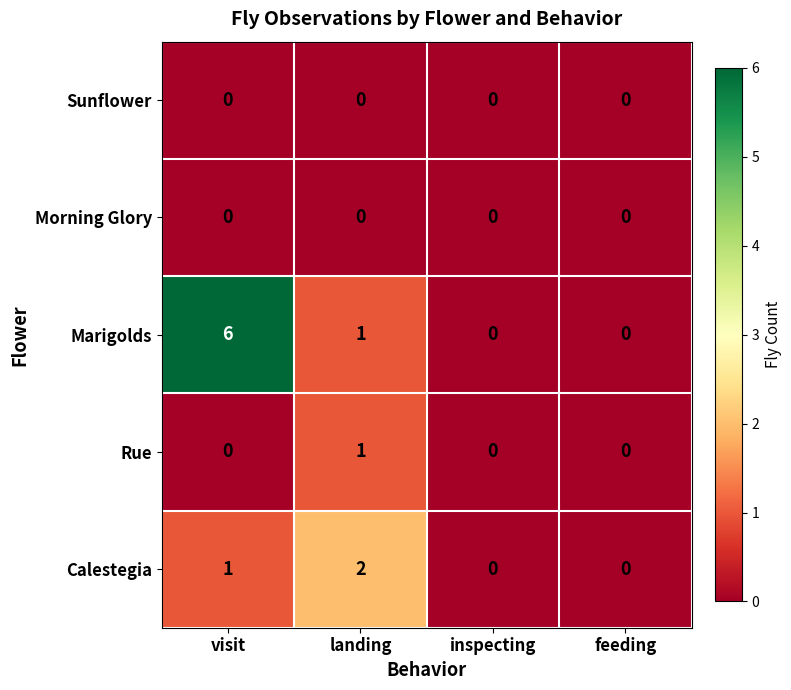

How many Marigolds values are between 0 and 6?

4